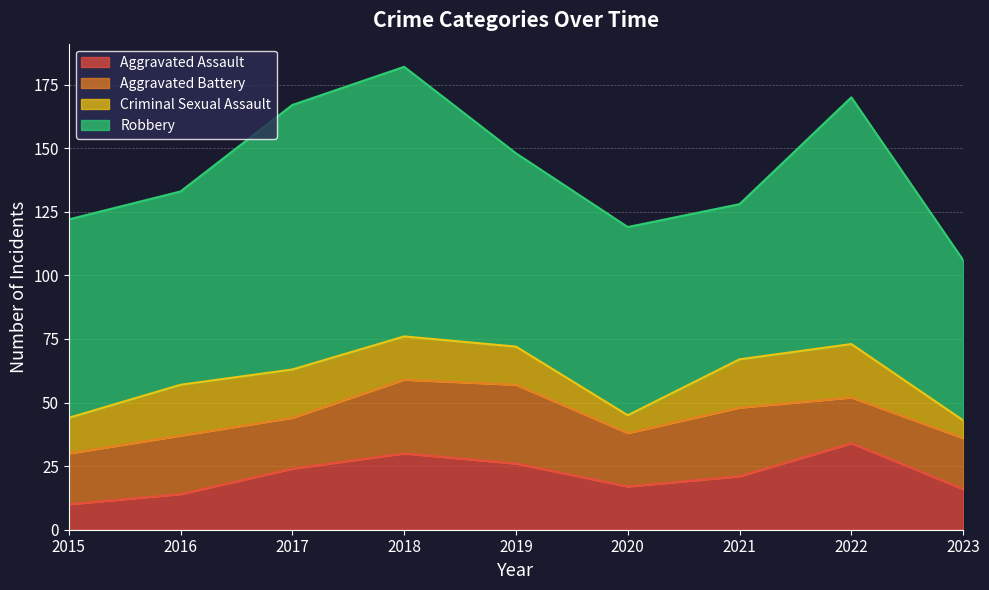

The value of Criminal Sexual Assault at 2022 is 21. True or false?

True